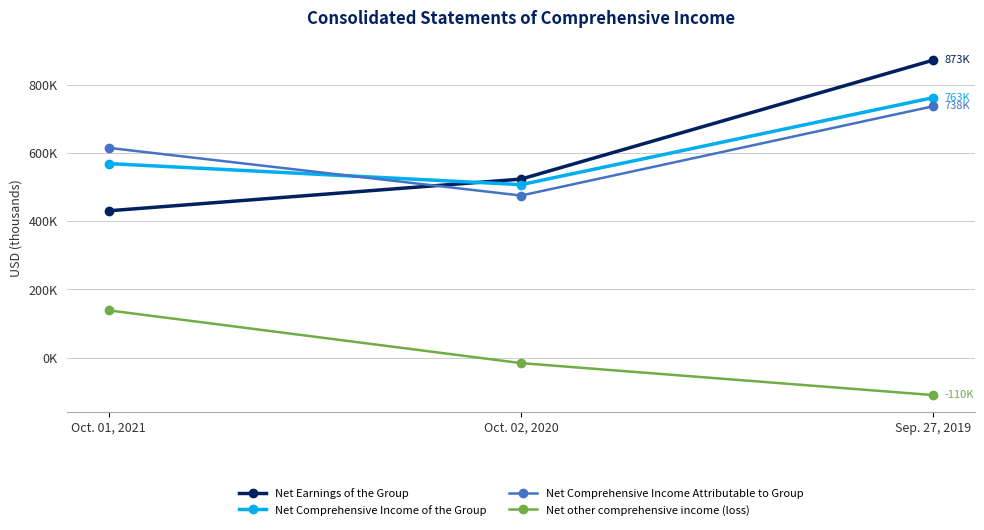

Is this an area chart (filled region under the line)?

No